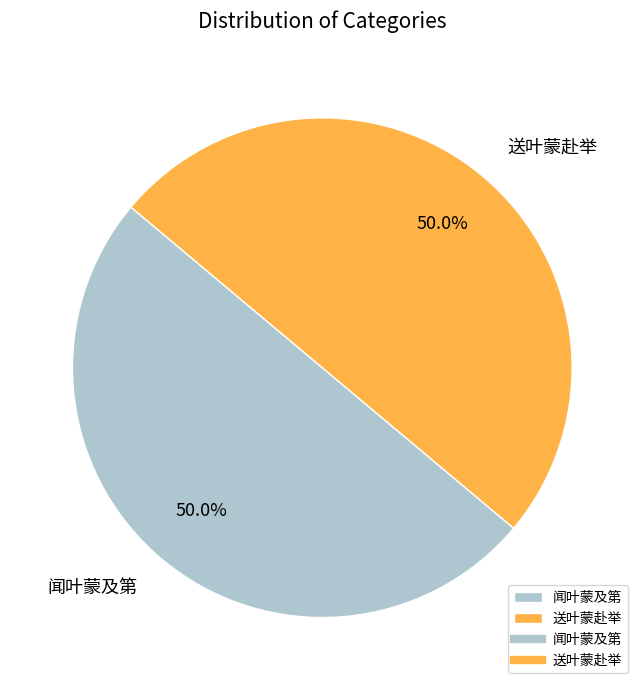

Approximately how many times larger is the value at 送叶蒙赴举 compared to 闻叶蒙及第?

1.0